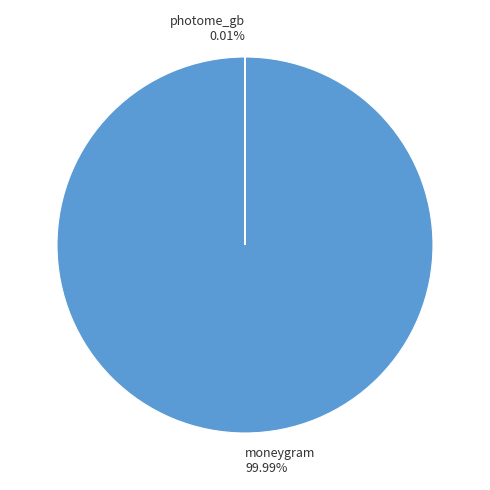

What percentage do moneygram and photome_gb together represent?

100.0%